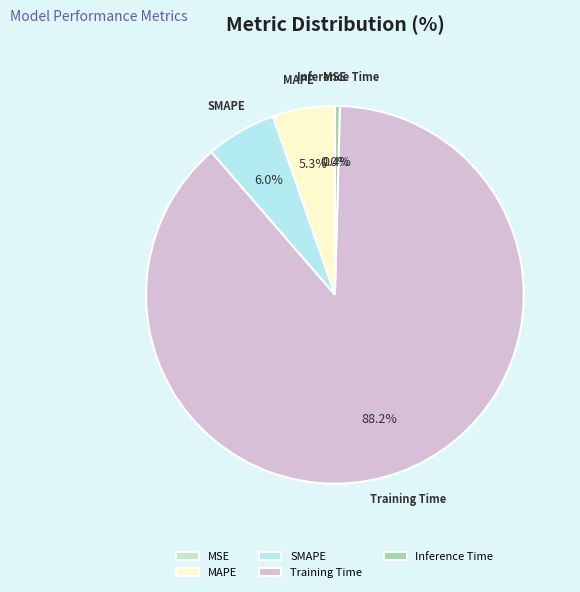

Is it true that Training Time is 79% of the pie?

False